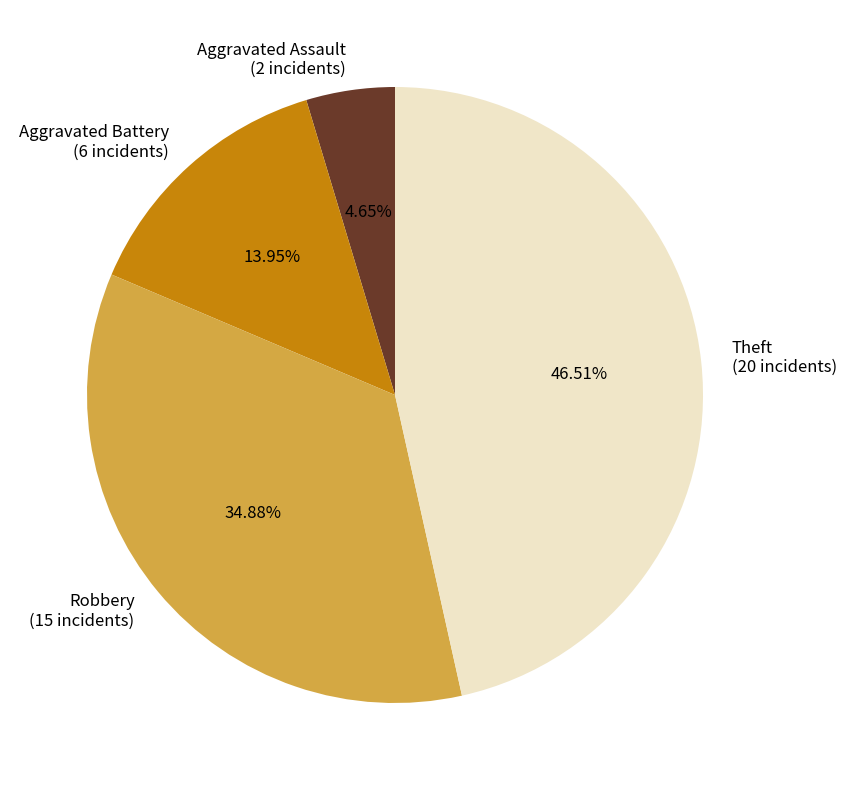

Which has a higher value, Aggravated Battery (6 incidents) or Theft (20 incidents)?

Theft (20 incidents)